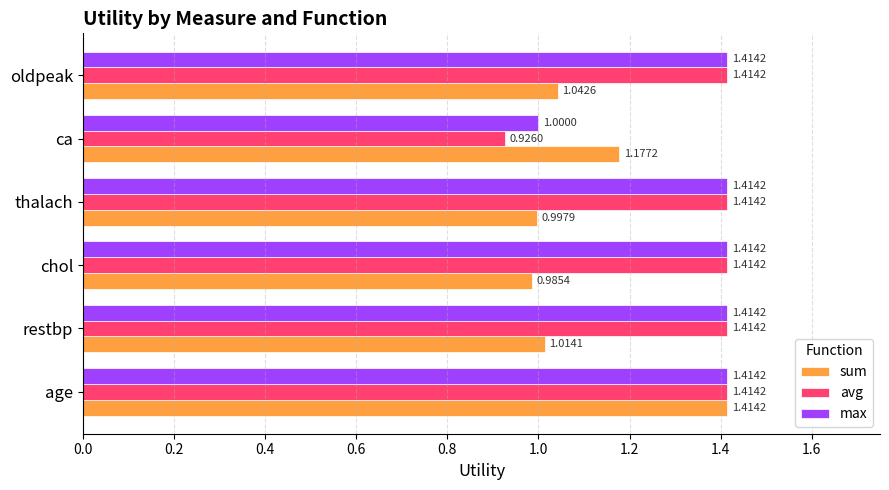

At which label is sum closest to 1?

thalach